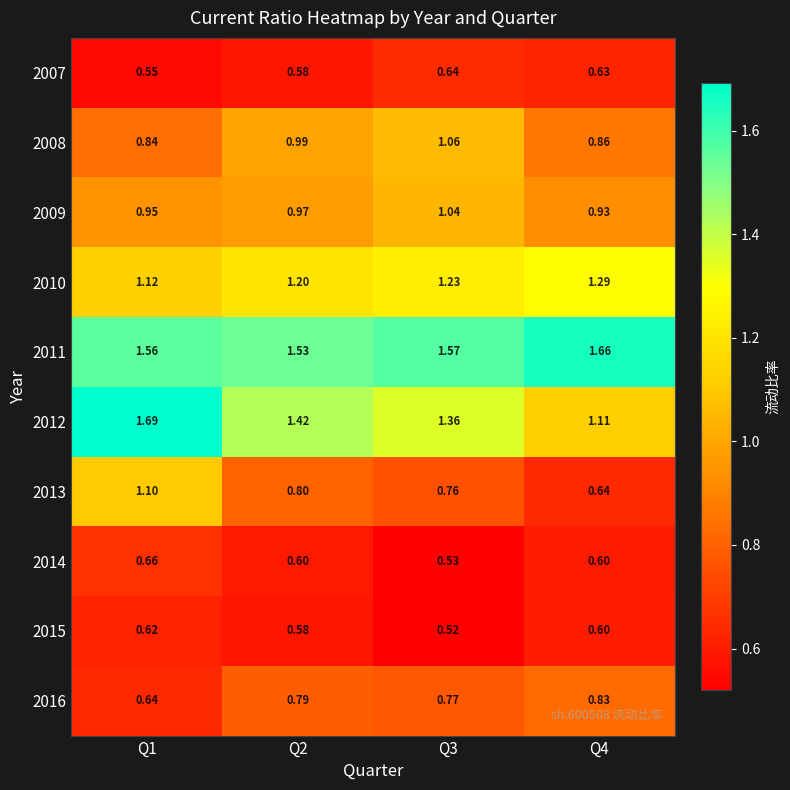

Which has a higher value, Q3 or Q1?

Q3